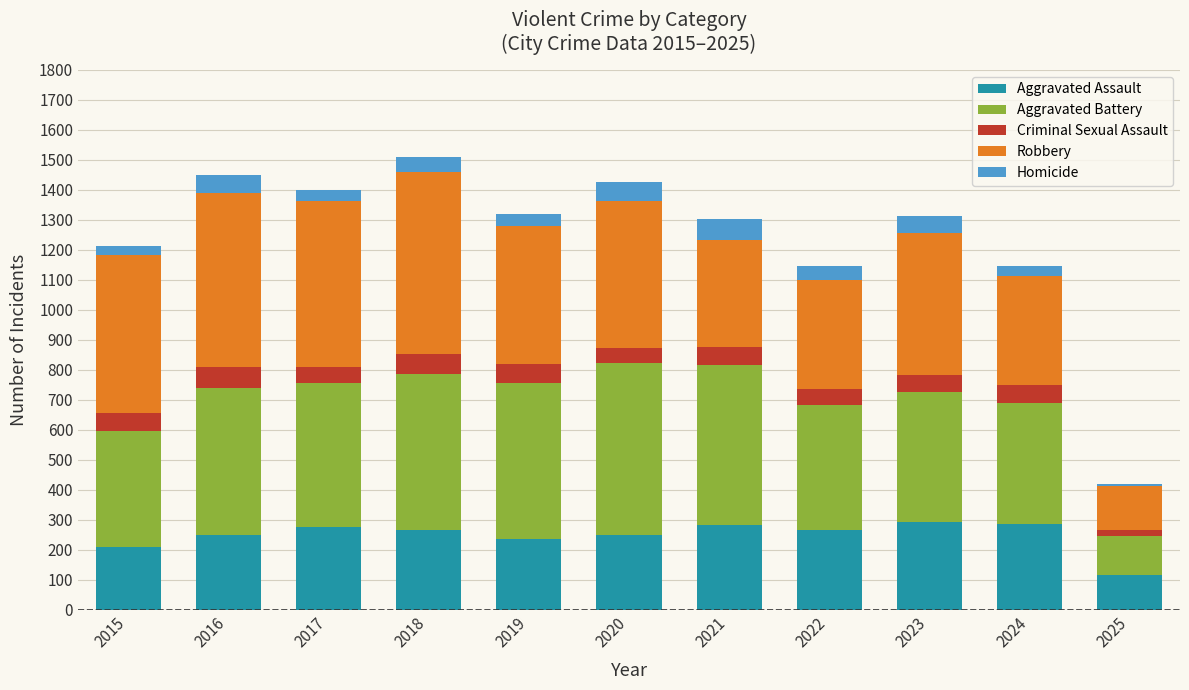

Does the chart contain stacked bars?

Yes